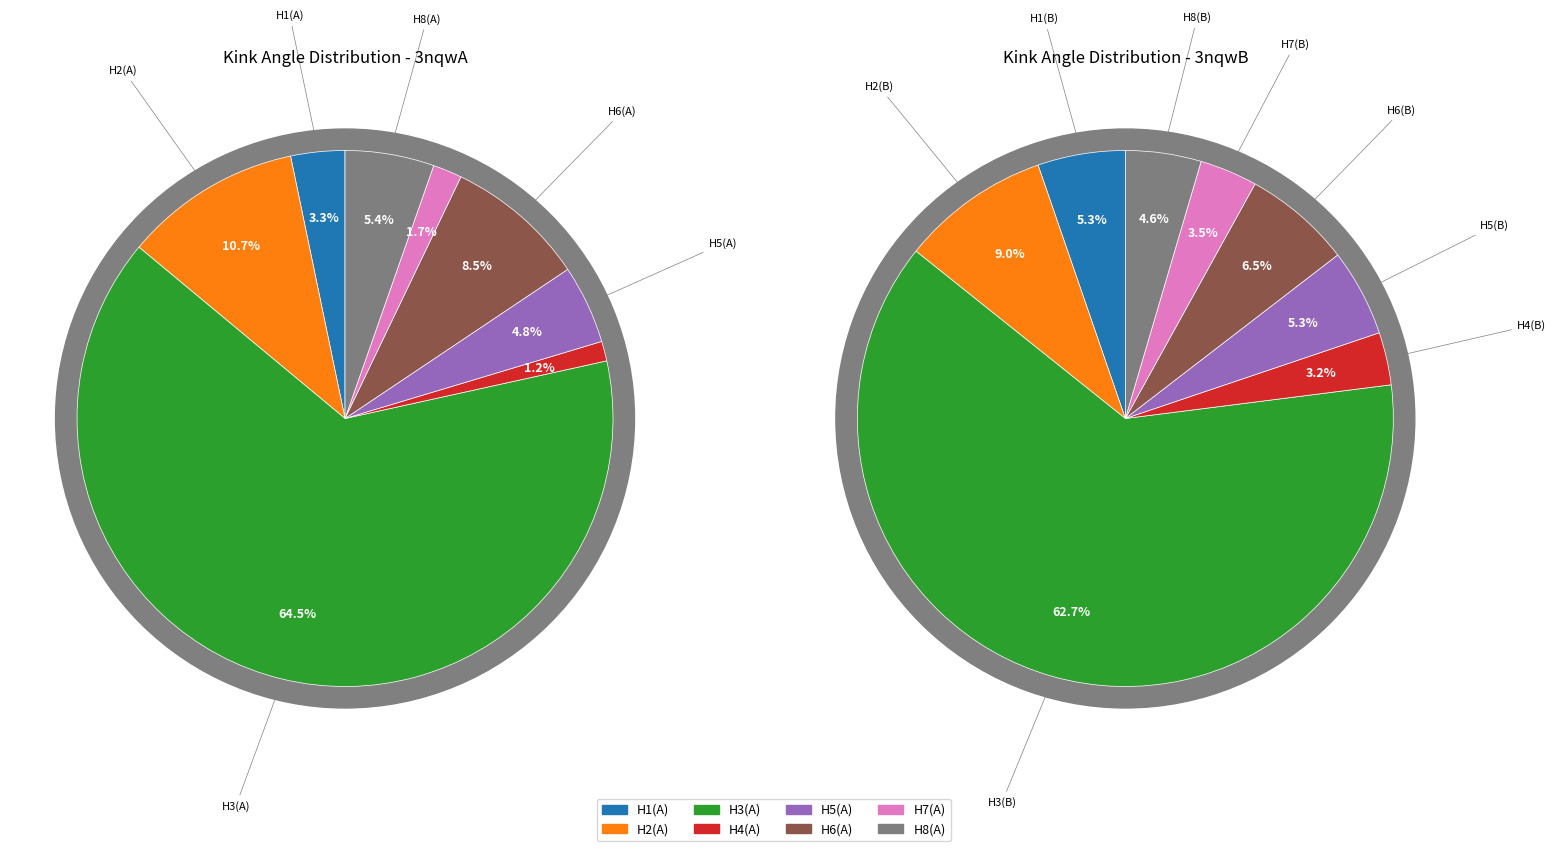

Is there any slice that represents more than half of the pie?

Yes